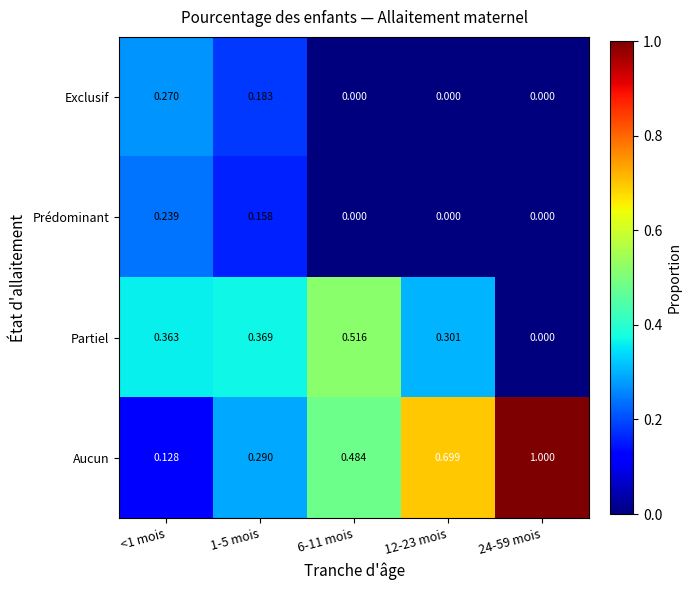

Which series changed the most between 1-5 mois and 6-11 mois?

Aucun